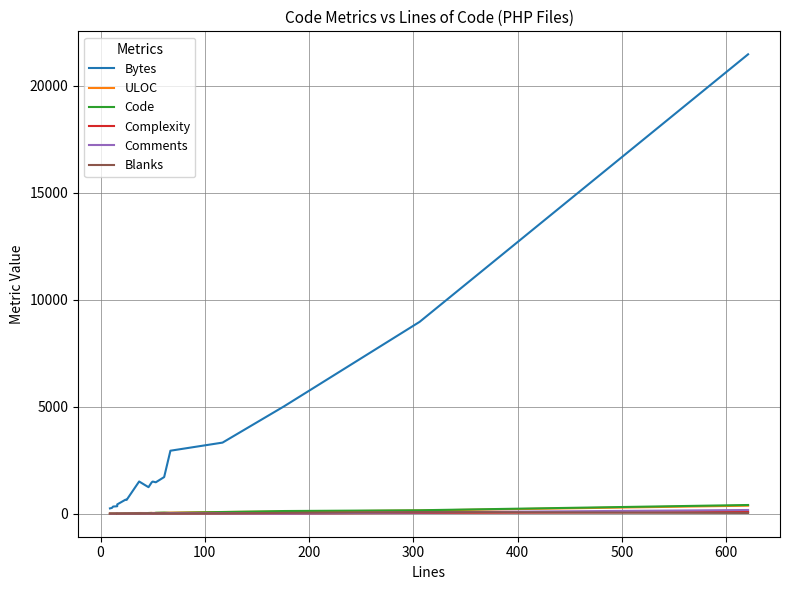

True or false: Blanks has more than 2 interior local peaks.

True